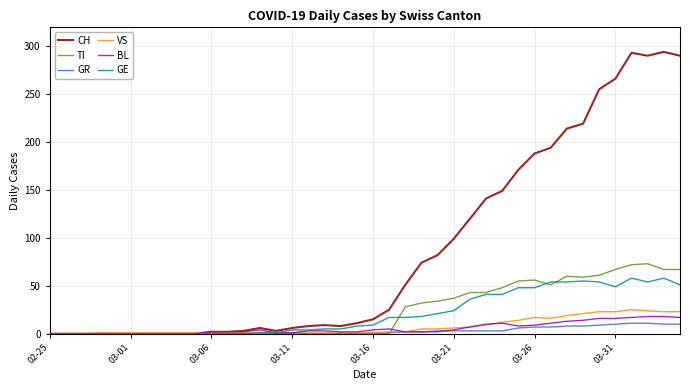

Which series has the largest total across all categories?

CH